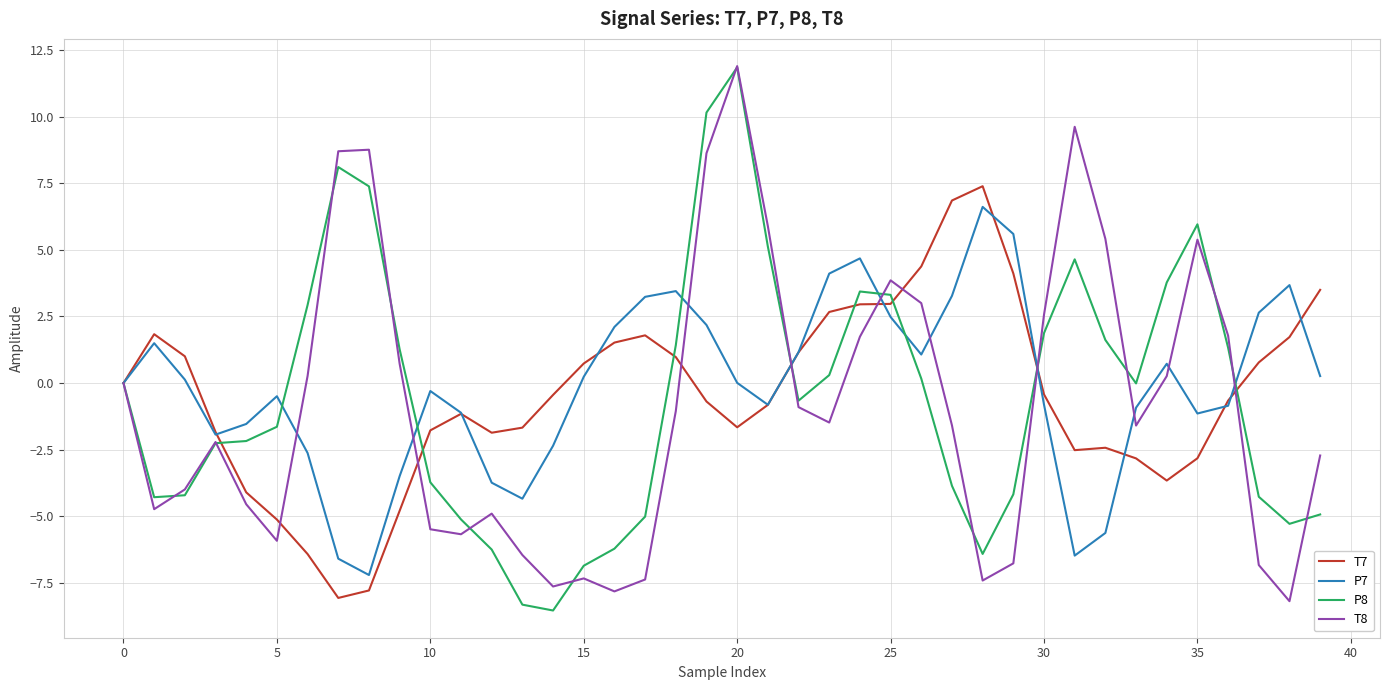

What is the highest value of the P7 series?

6.6